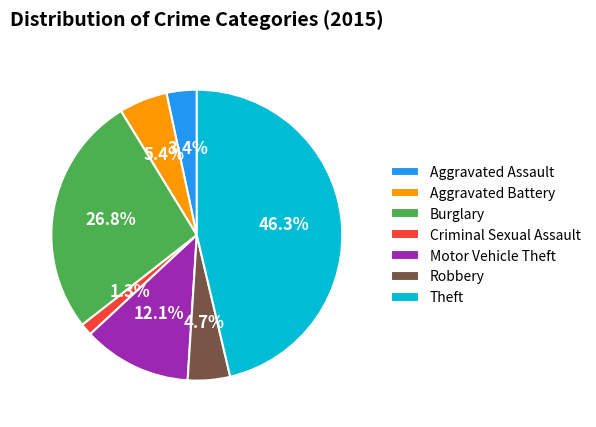

What is the largest slice in the pie chart?

Theft